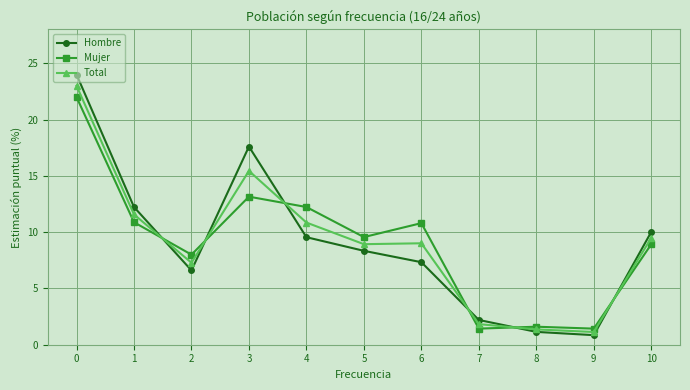

Which series has the largest range (max minus min)?

Hombre